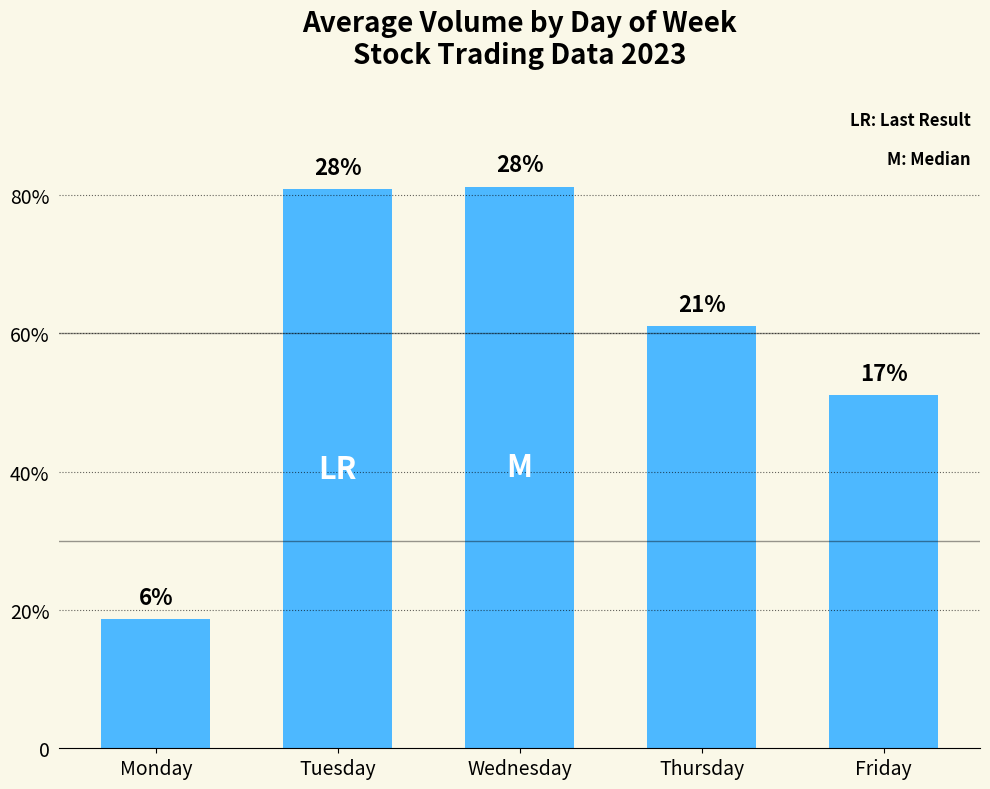

What is the value of the 5th bar from the left?

0.5